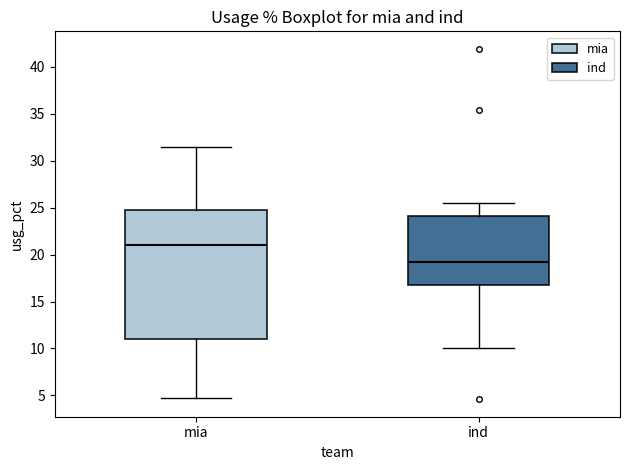

Reading left to right, read every box against the y-axis: the position of its median line, the range the box covers, and the ends of its whiskers. The values are not printed on the chart, so give them approximately, as read against the axis.

mia: median 21.0, box 11.0 to 24.5, whiskers 4.5 to 31.5
ind: median 19.0, box 17.0 to 24.0, whiskers 10.0 to 25.5